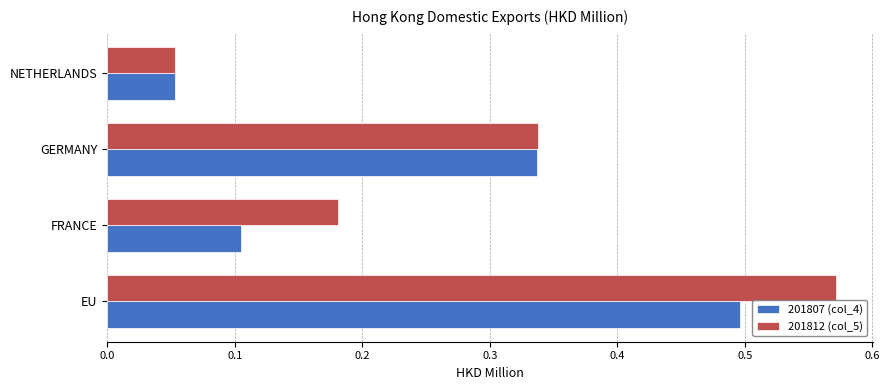

Which series has the largest range (max minus min)?

201812 (col_5)